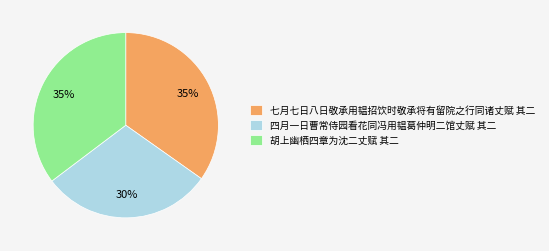

Which category has the smallest portion of the pie?

四月一日曹常侍园看花同冯用韫葛仲明二馆丈赋 其二